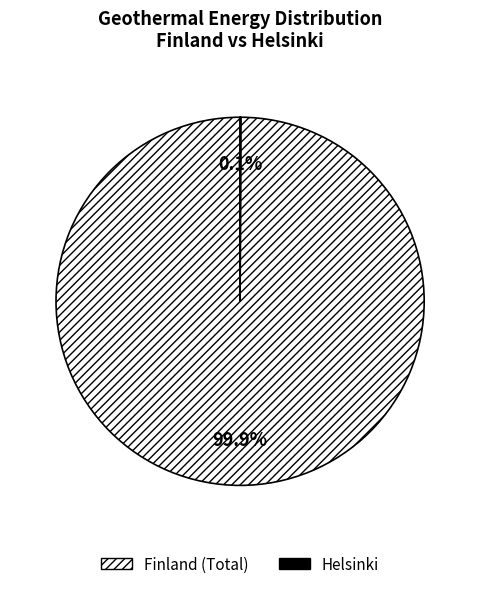

What percentage is NOT represented by Finland (Total)?

0.1%